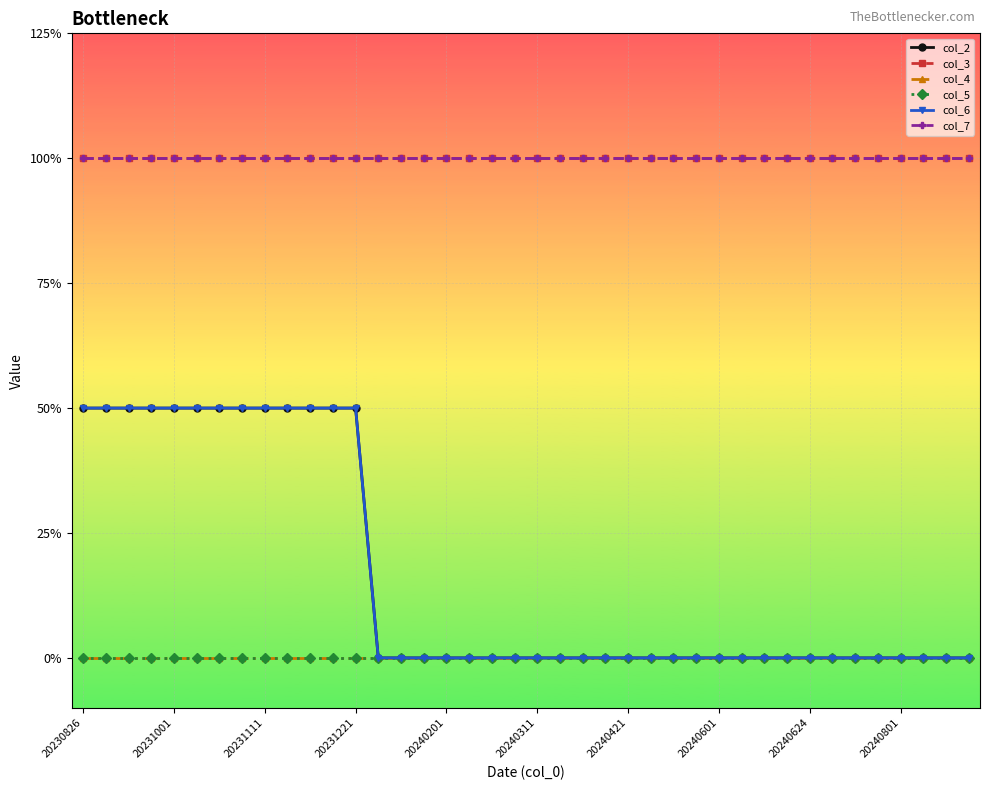

Is this an area chart (filled region under the line)?

No